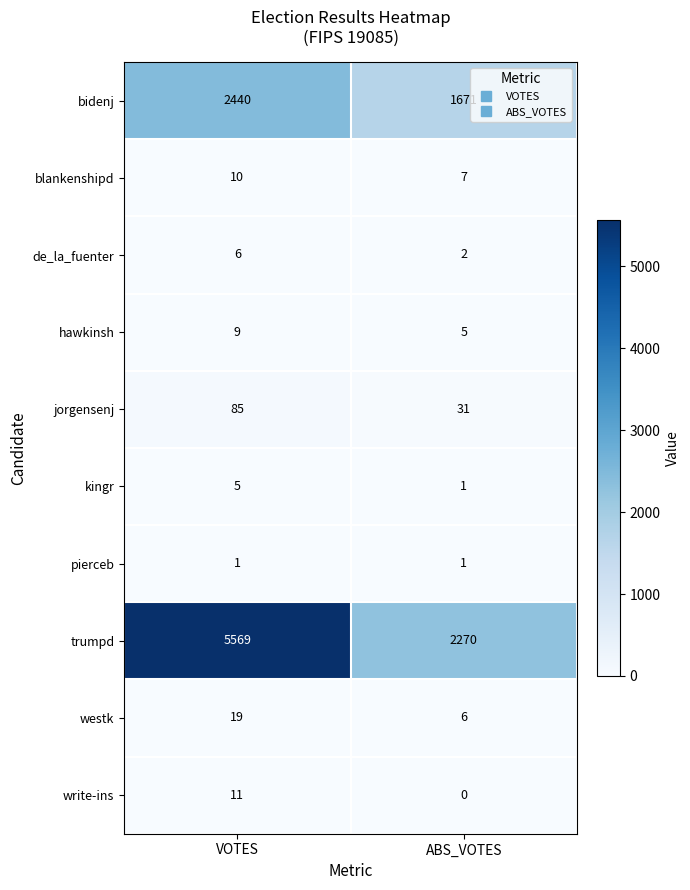

Which series has the largest total across all categories?

trumpd